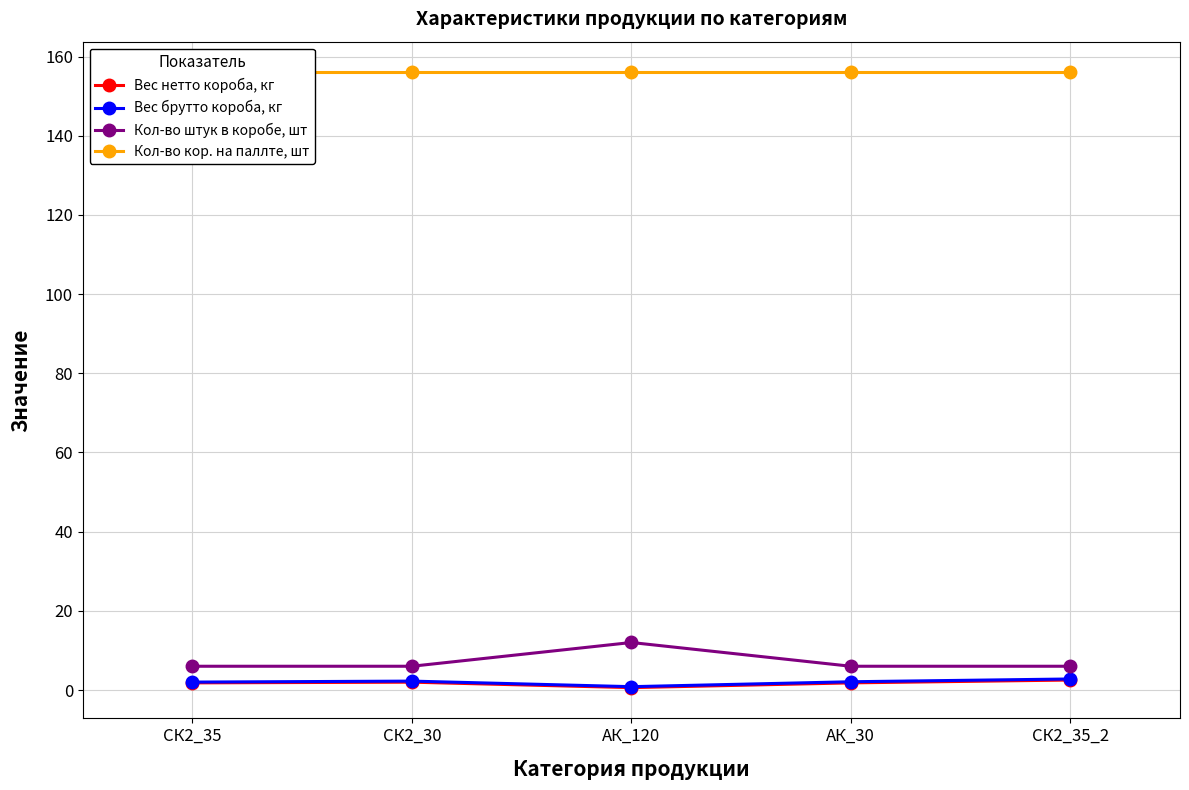

What is the average value of the Кол-во кор. на паллте, шт series?

156.0